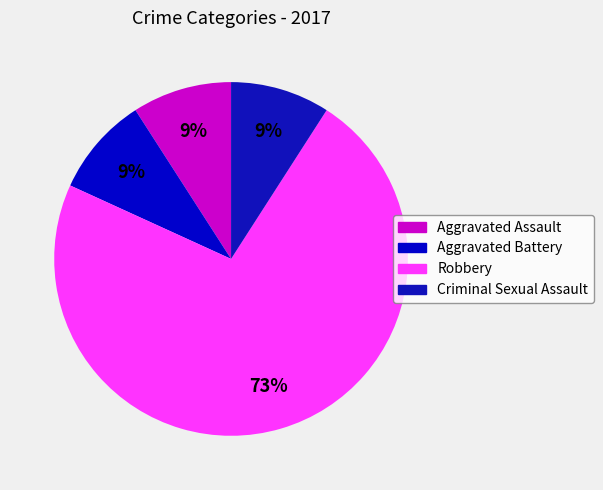

Approximately how many times larger is the value at Criminal Sexual Assault compared to Aggravated Assault?

1.0